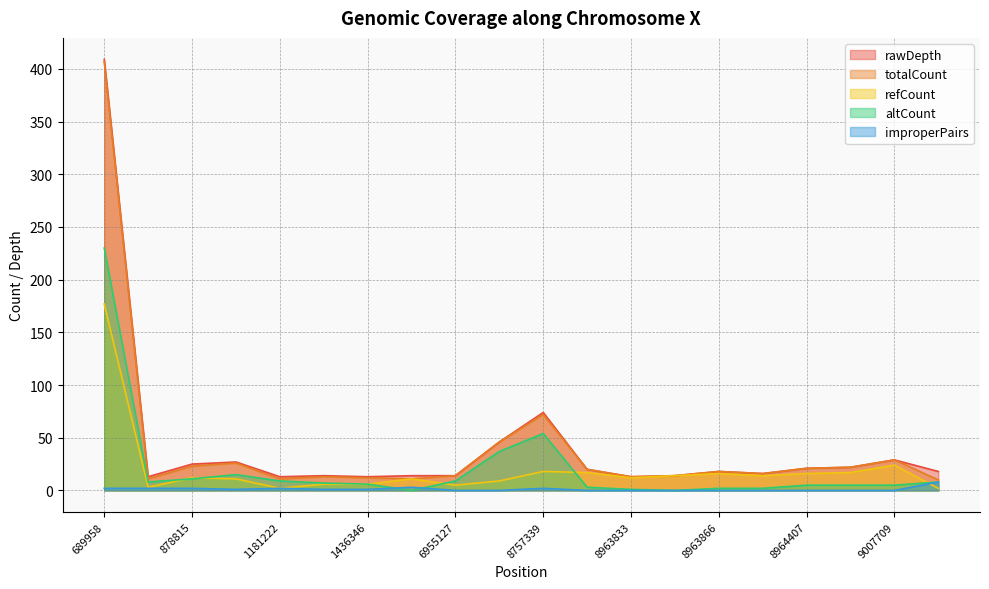

What is the value of the altCount point at the 6th from the left?

7